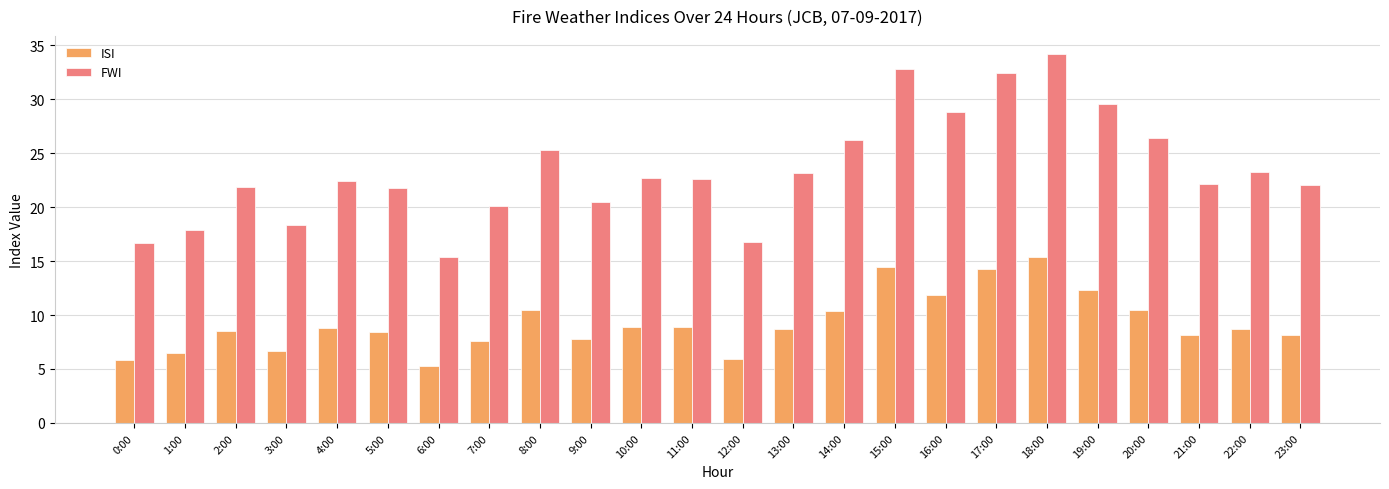

What is the difference between the maximum and minimum values in the FWI series?

18.8